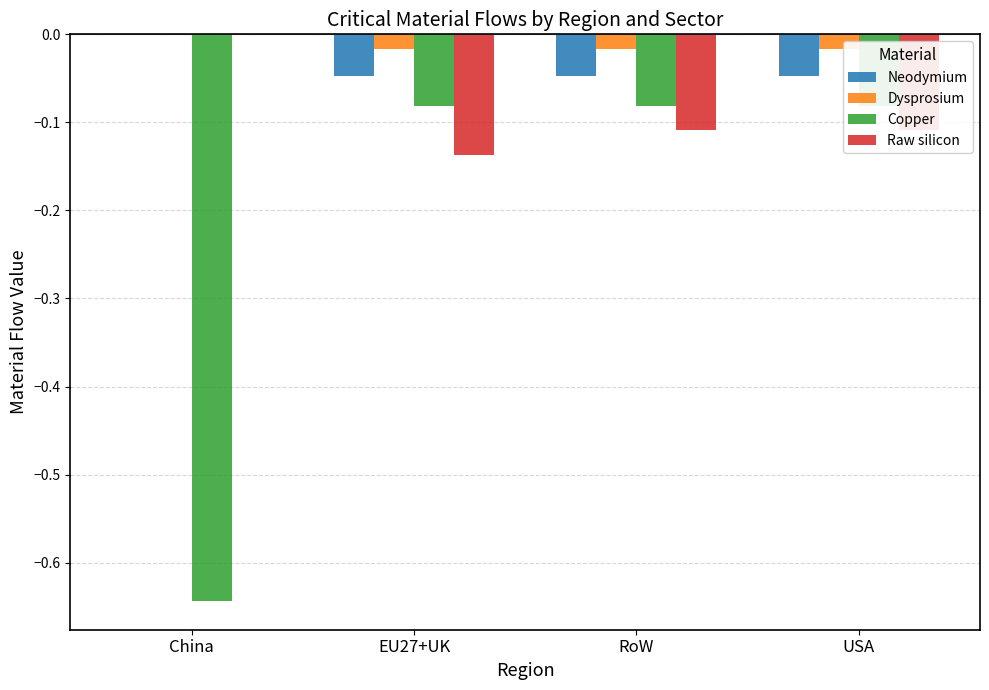

What is the label of the 4th bar from the left?

USA